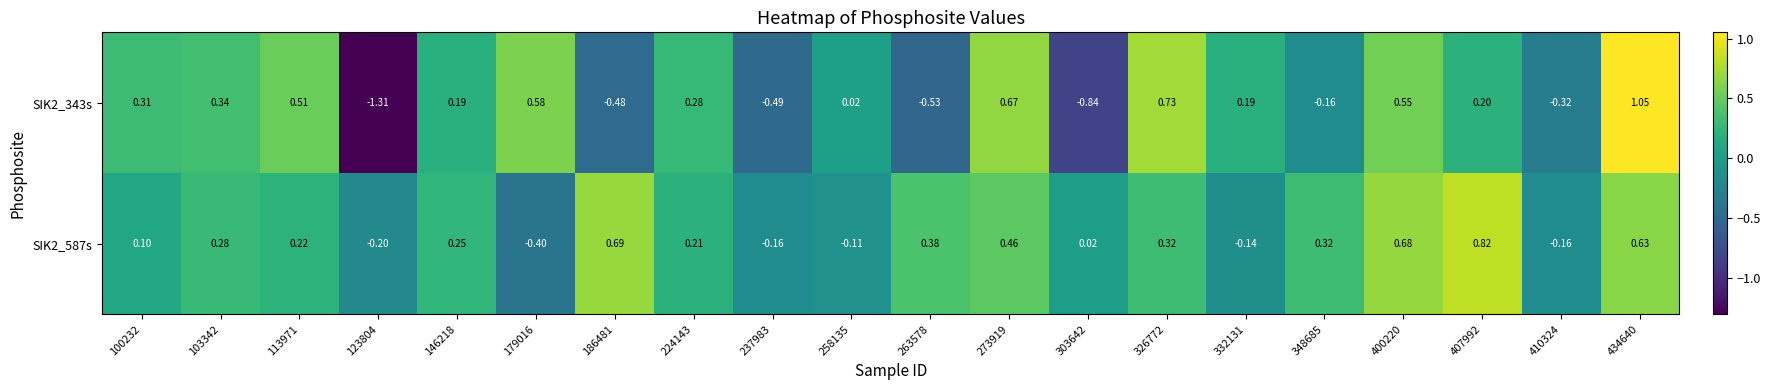

How many categories are shown in the chart?

20